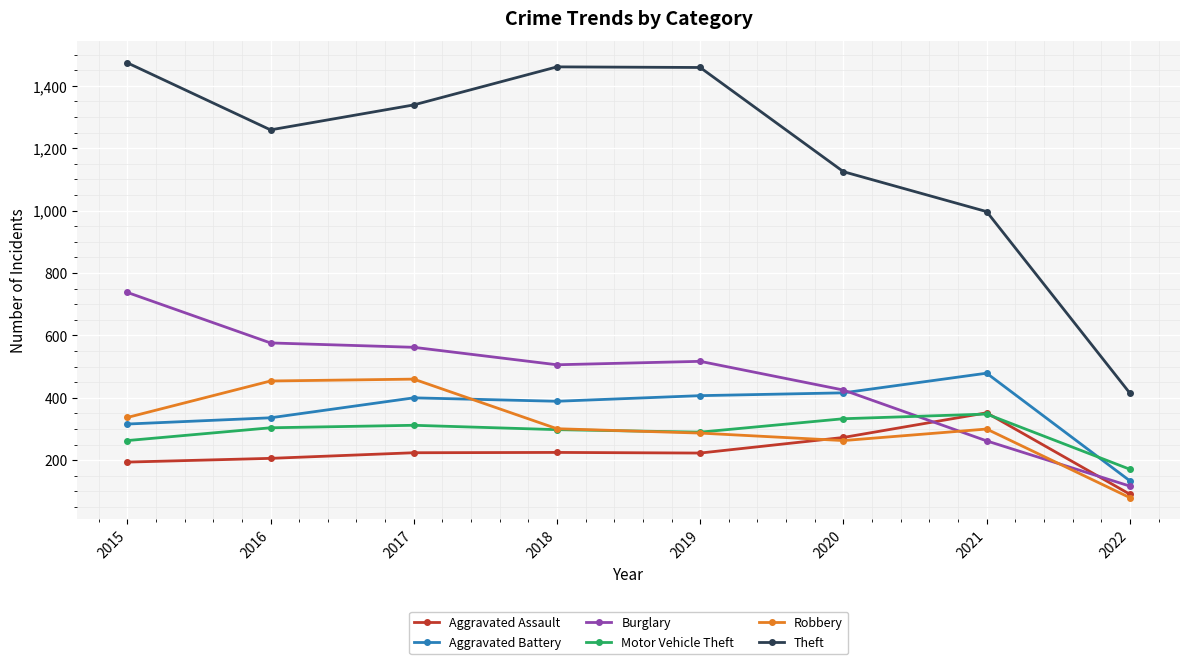

Where is the first local minimum for Theft?

2016